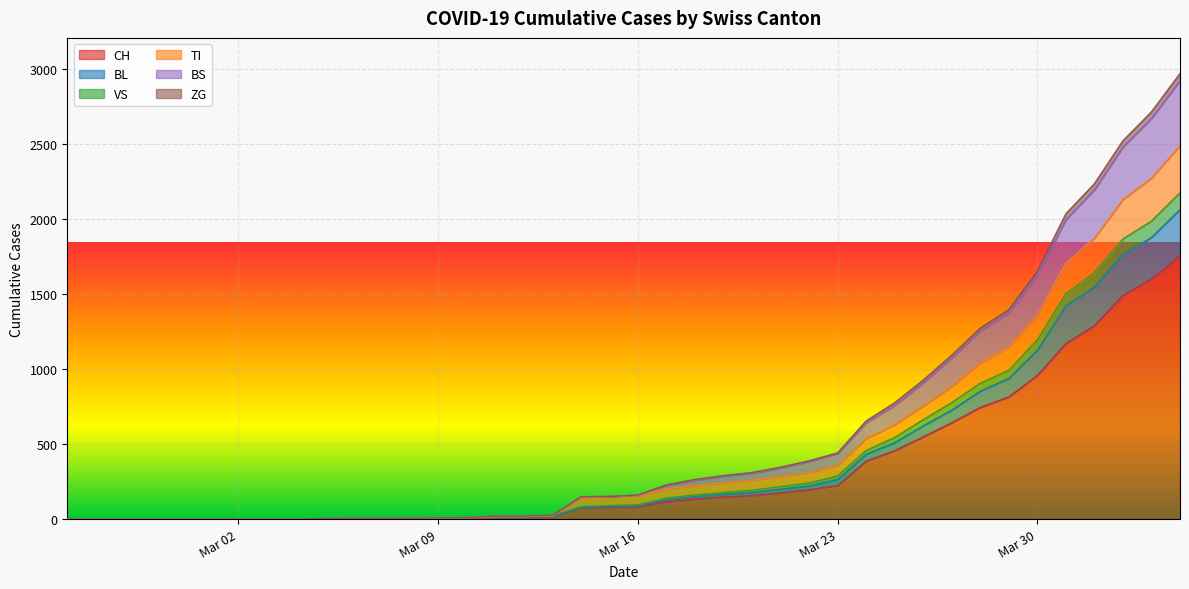

What is the highest value of the CH series?

1753